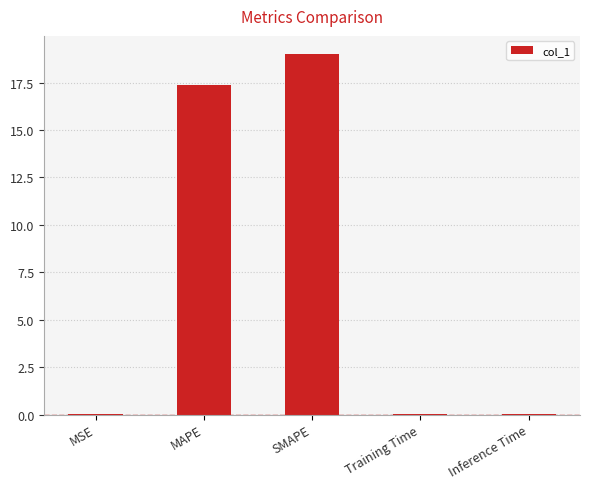

Where is the data nearest to the value 9?

MAPE